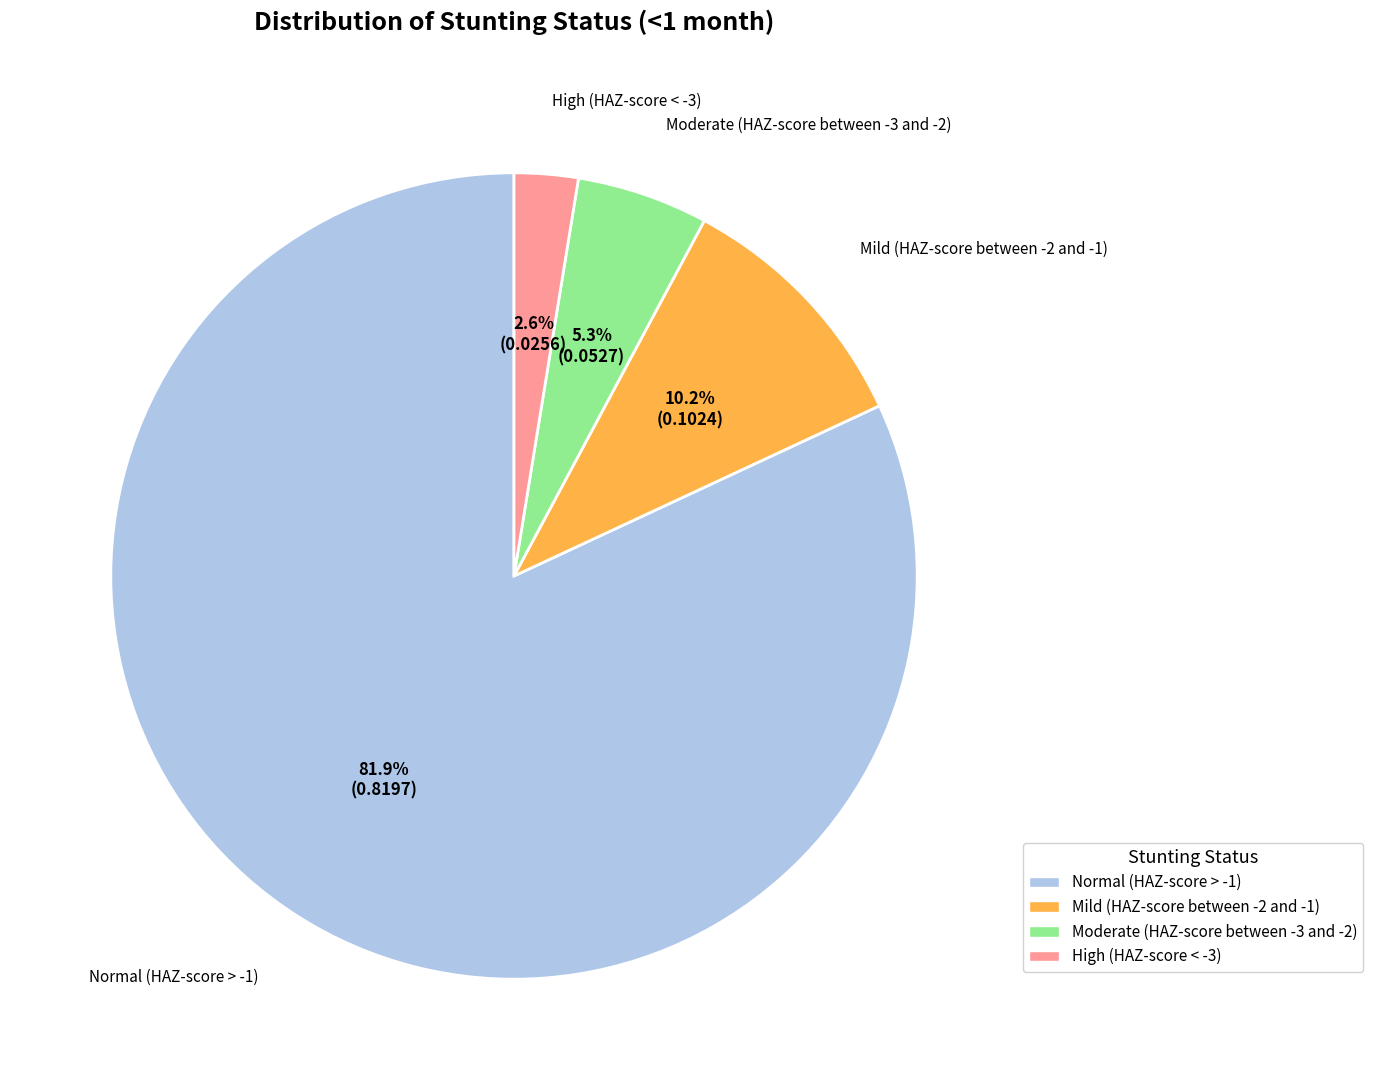

What percentage is the High (HAZ-score < -3) slice, to the nearest percent?

3%